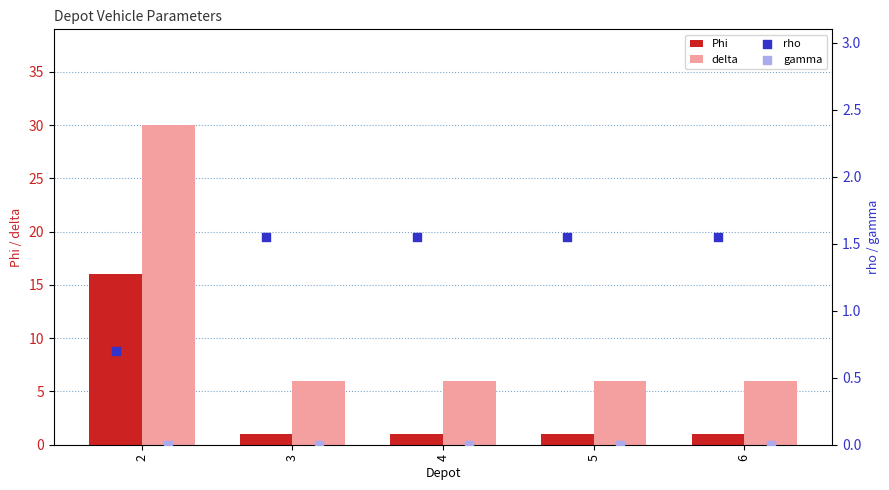

At how many categories does at least one series exceed 29?

1